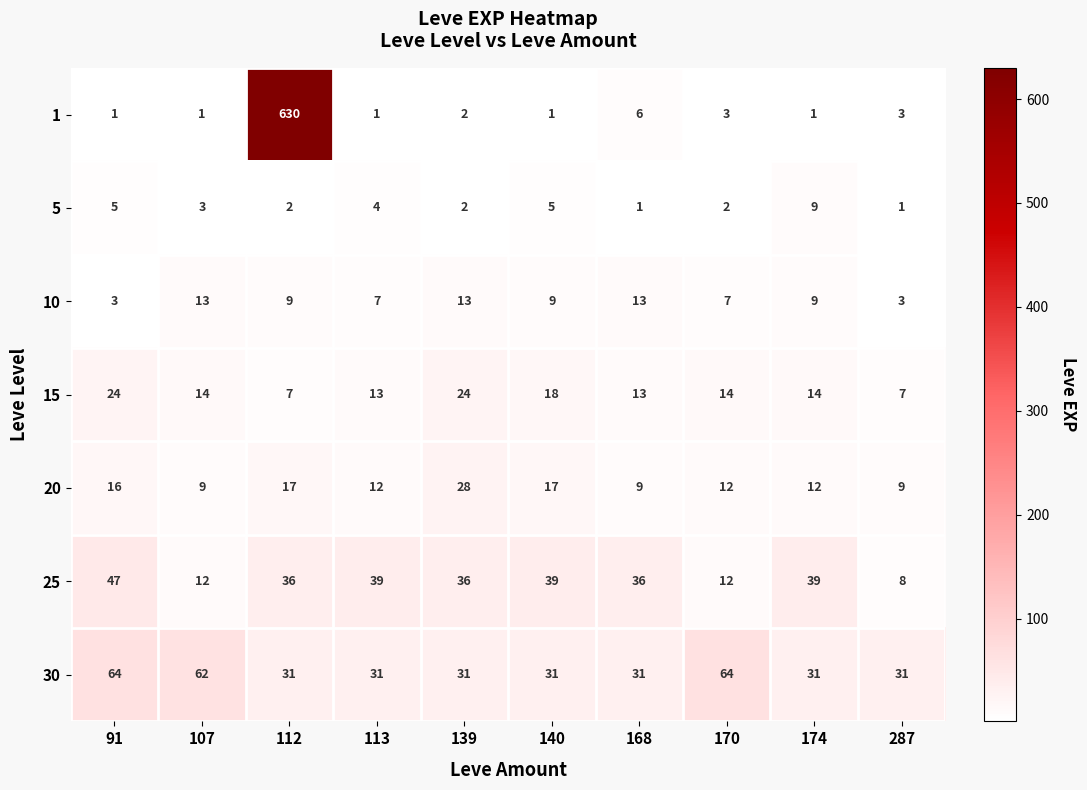

What is the sum of all 1 values?

649